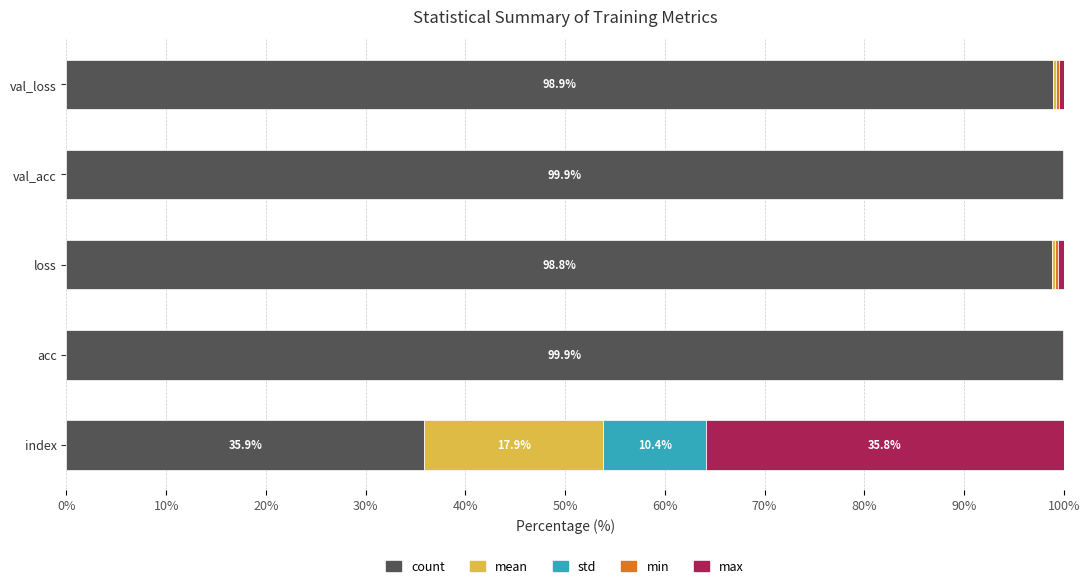

The value of count at acc is 47.0. True or false?

False